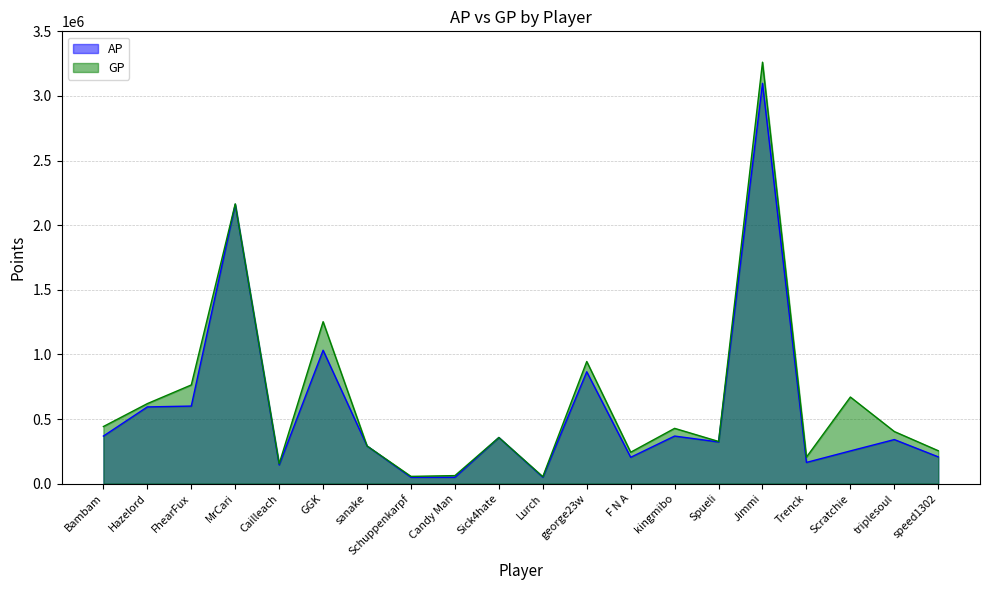

What is the total value across all series at Scratchie?

923183